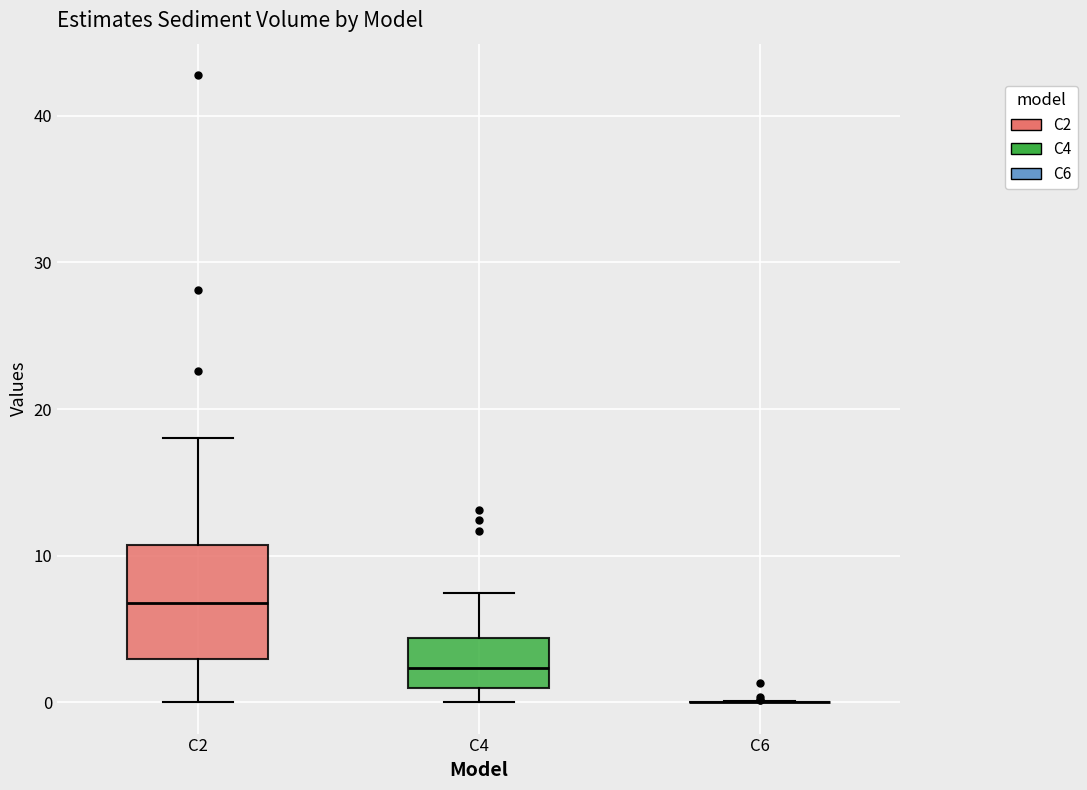

Where does the median line of the box for C4 sit on the y-axis? The values are not printed on the chart, so give them approximately, as read against the axis.

2